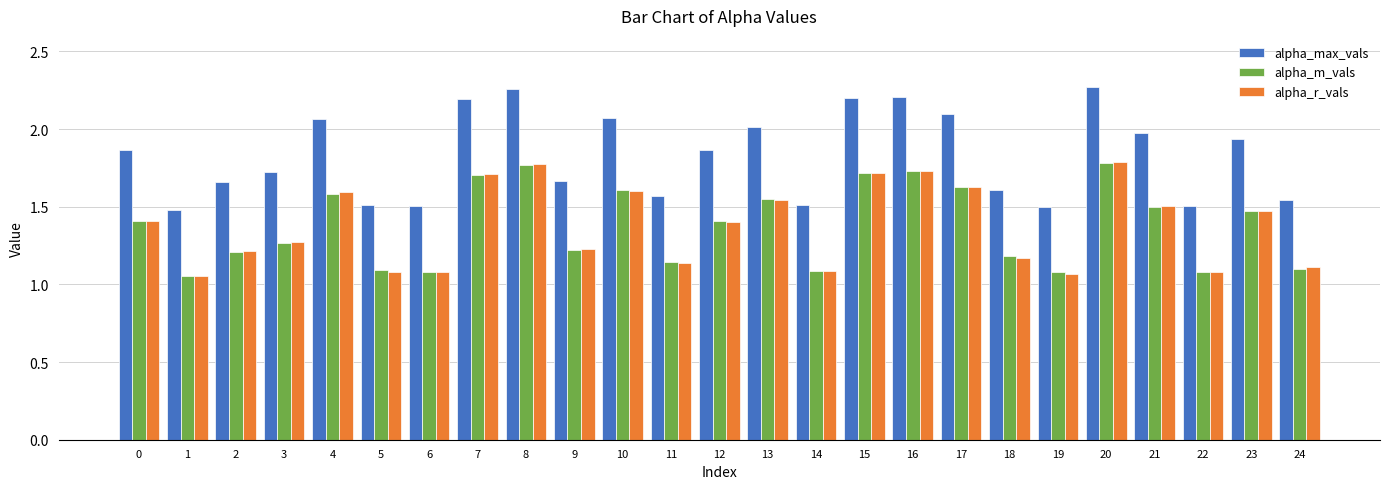

What is the total value across all series at 7?

5.6